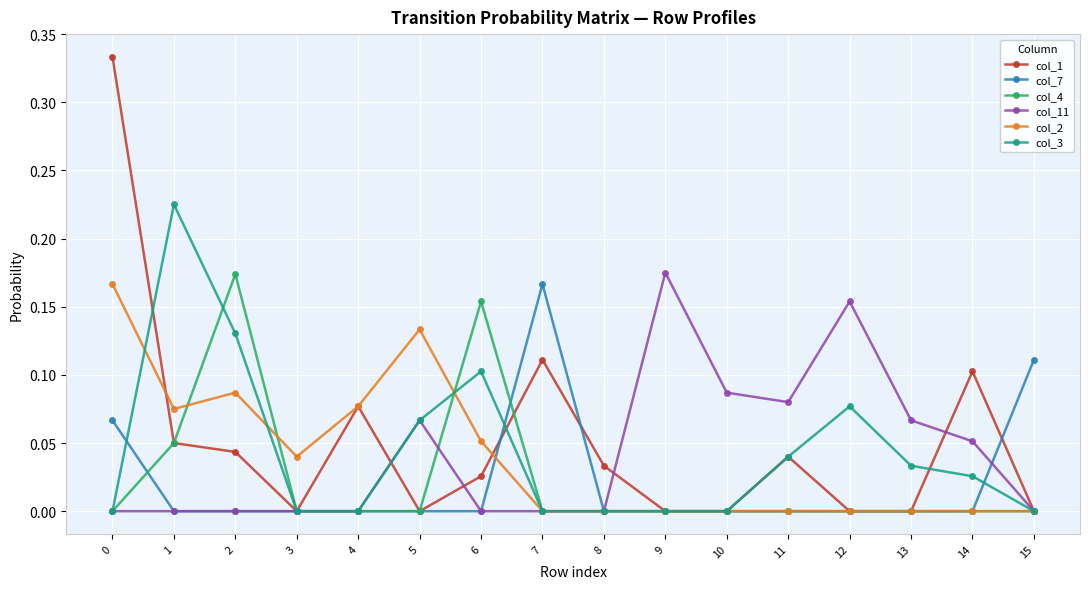

Which series has the largest range (max minus min)?

col_1